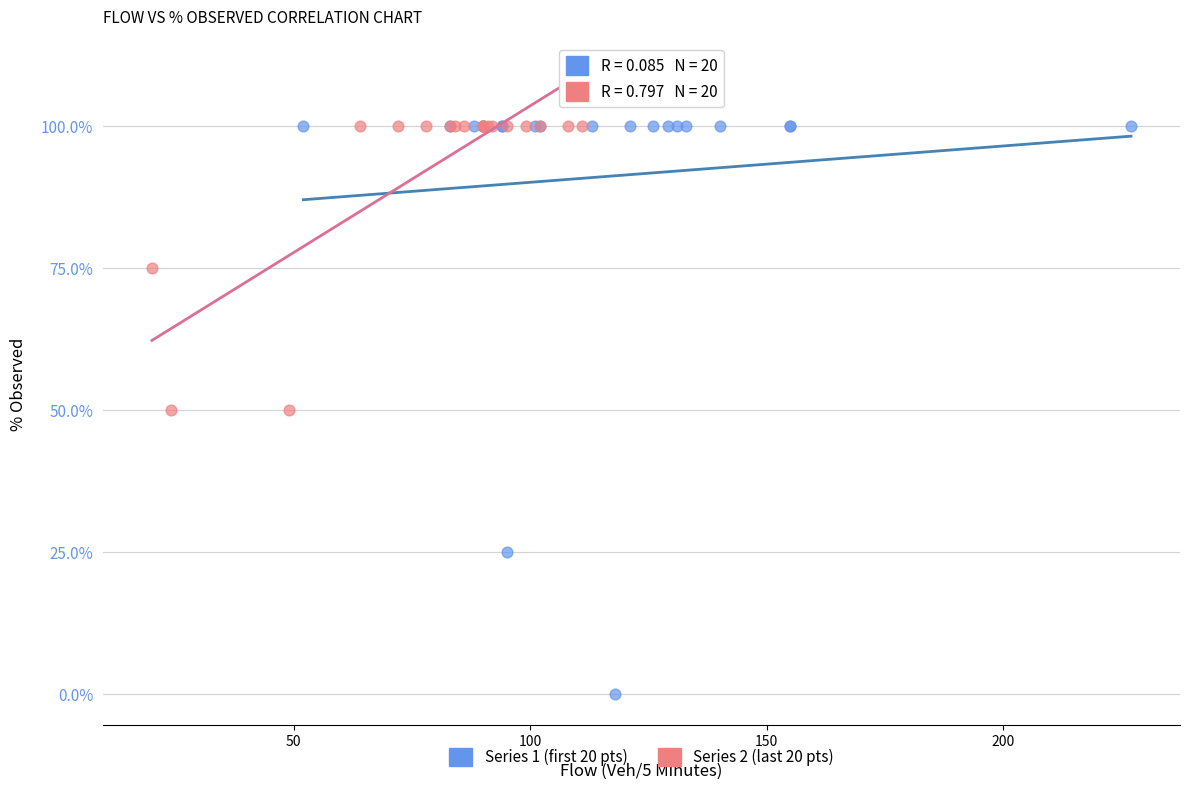

What are all the series names shown in the legend?

Series 1 (first 20 pts), Series 2 (last 20 pts)